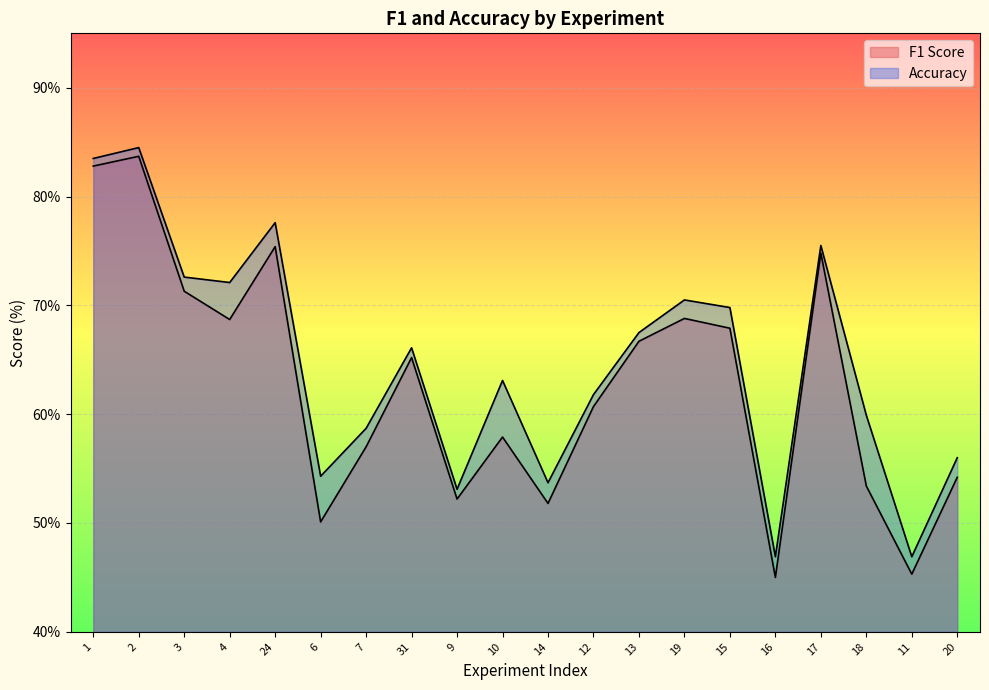

How many lines are shown in the chart?

2